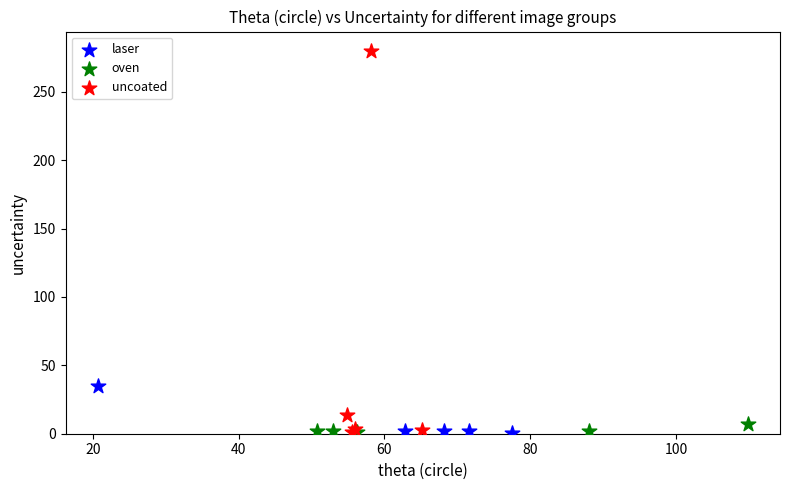

Which series reaches the maximum Y coordinate?

uncoated